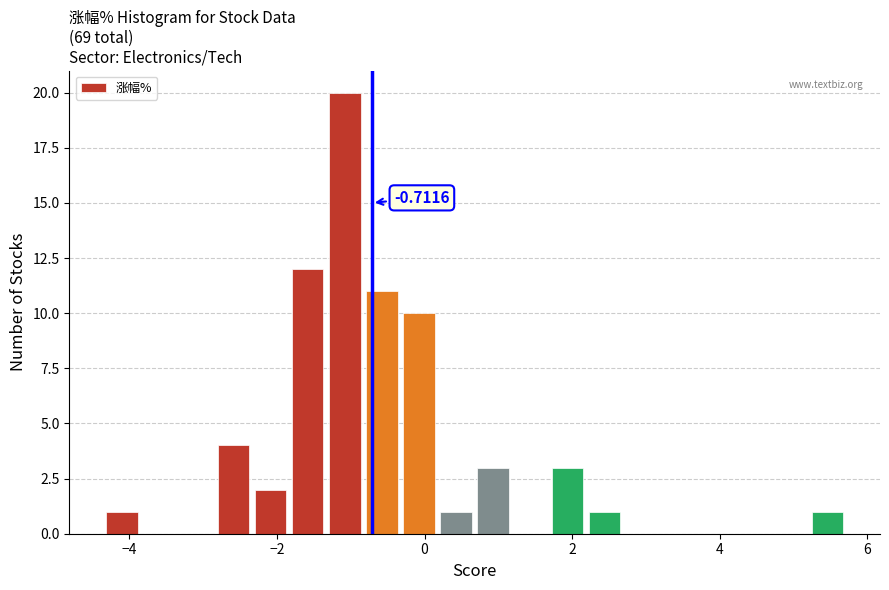

Around what value on the x-axis is the tallest bar? Give the approximate position of its centre, as read against the axis.

-1.0